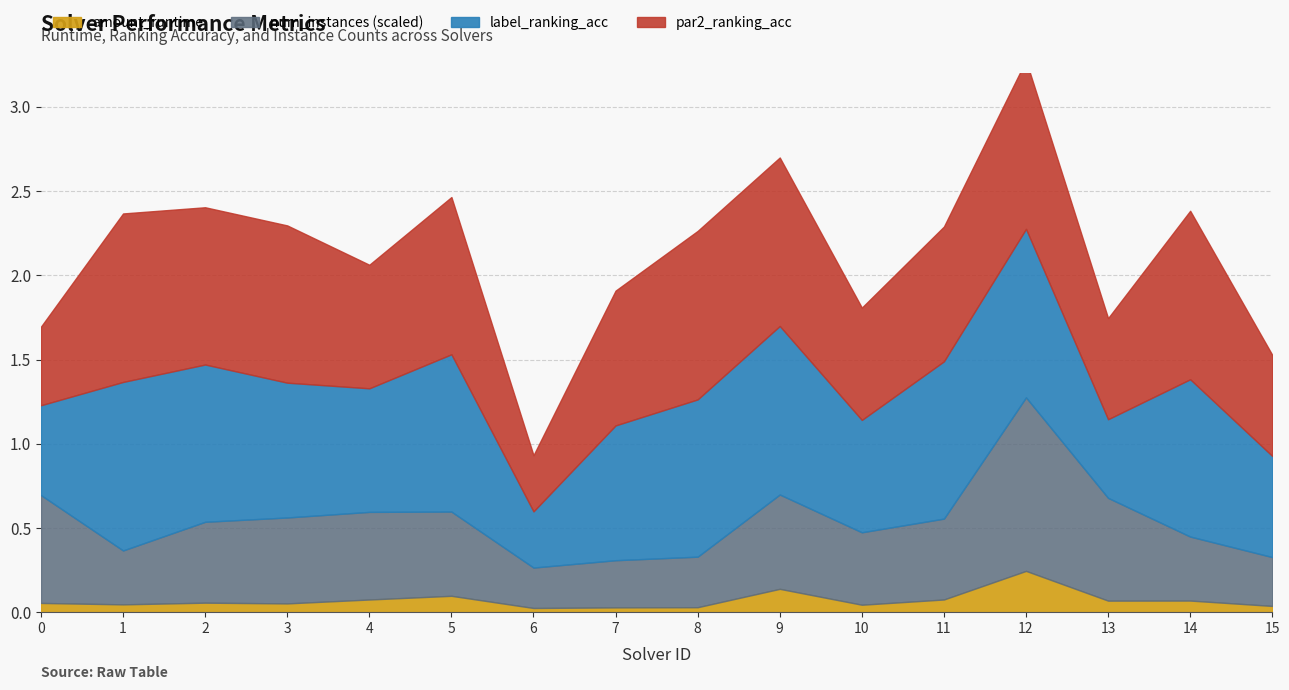

How many times do num_instances_scaled and par2_ranking_acc cross each other?

3